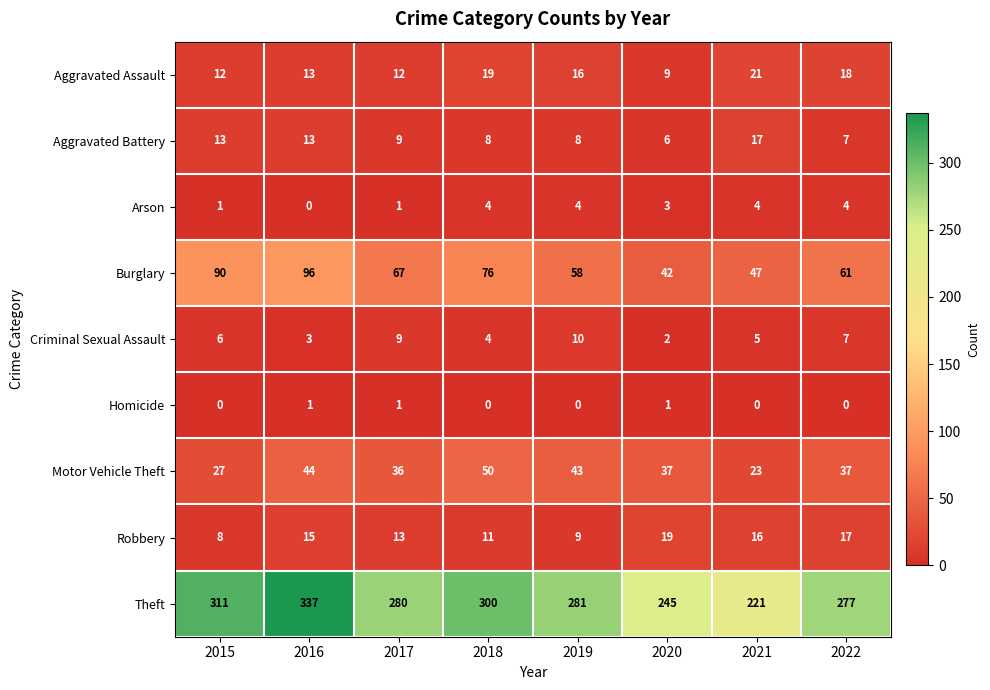

Rank the categories by Burglary value from lowest to highest.

2020, 2021, 2019, 2022, 2017, 2018, 2015, 2016